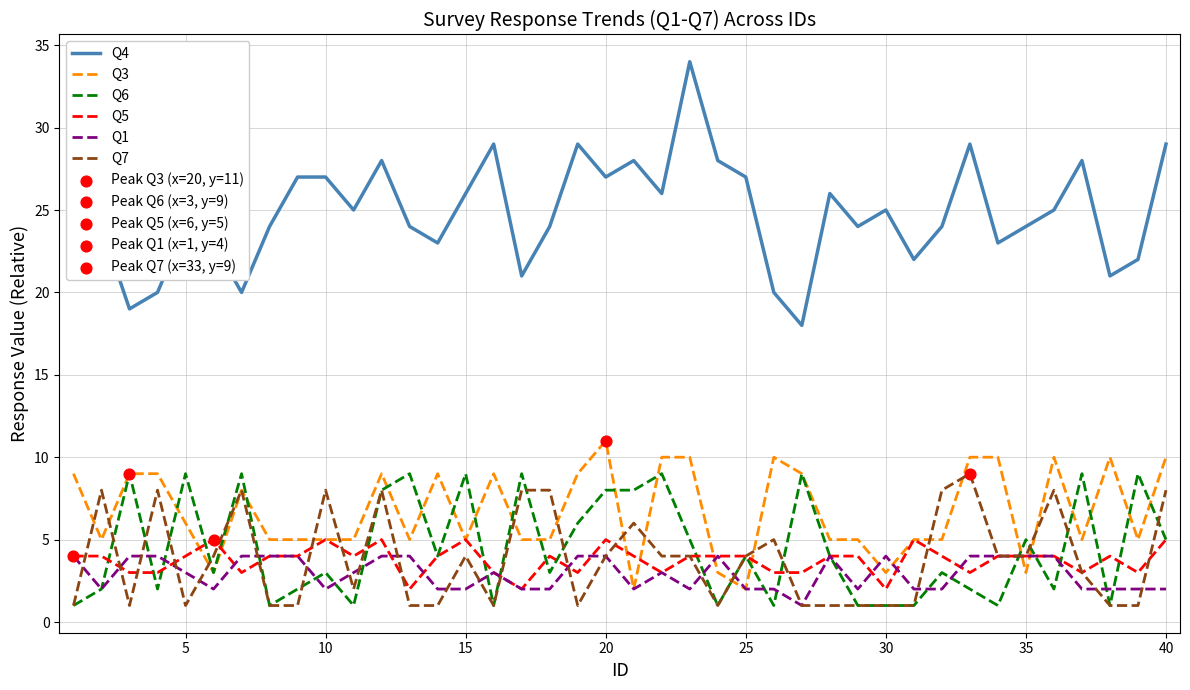

Which series has the largest total across all categories?

Q4